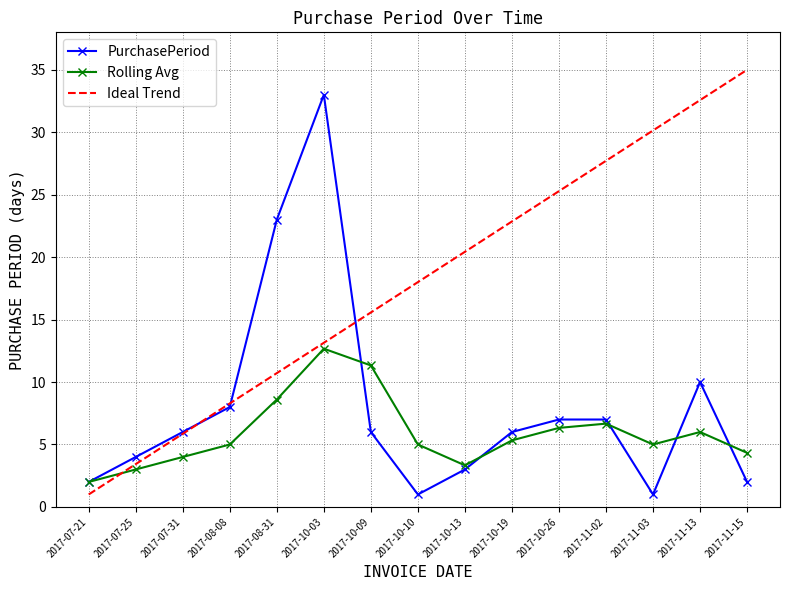

What position from the left is 2017-11-13?

14